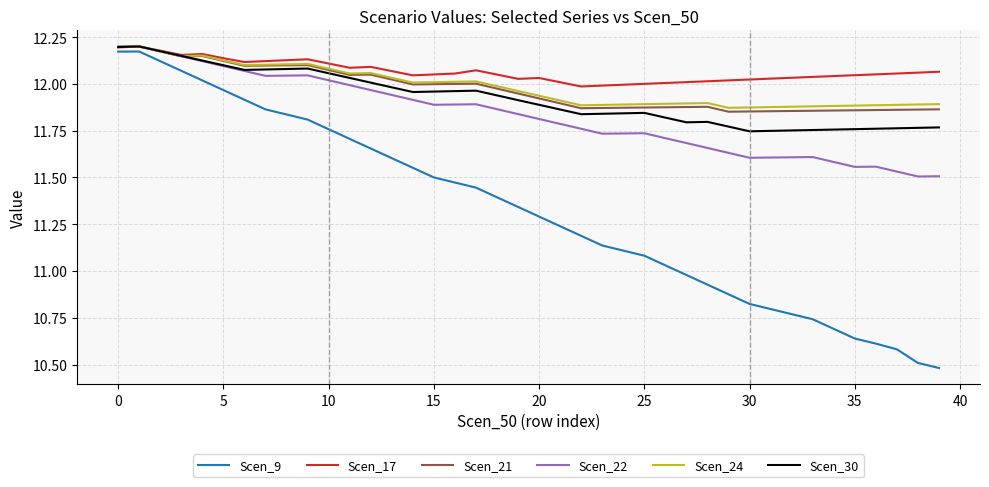

Count the number of data series in this chart.

6